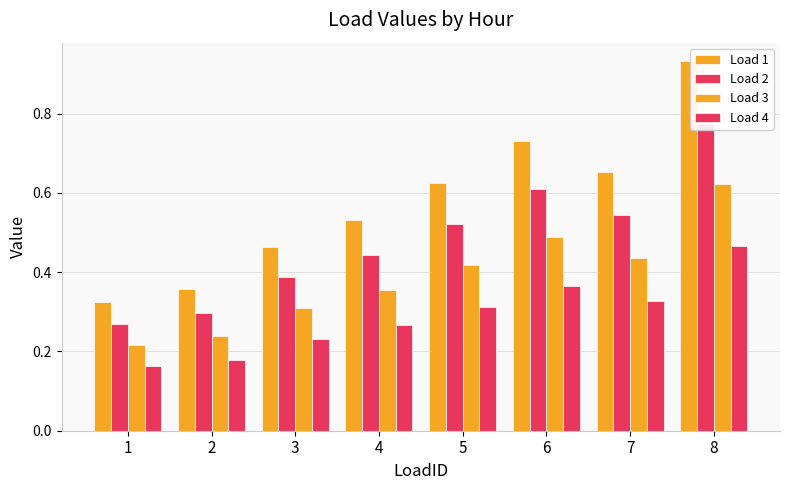

Which series has the widest spread of values?

Load 1